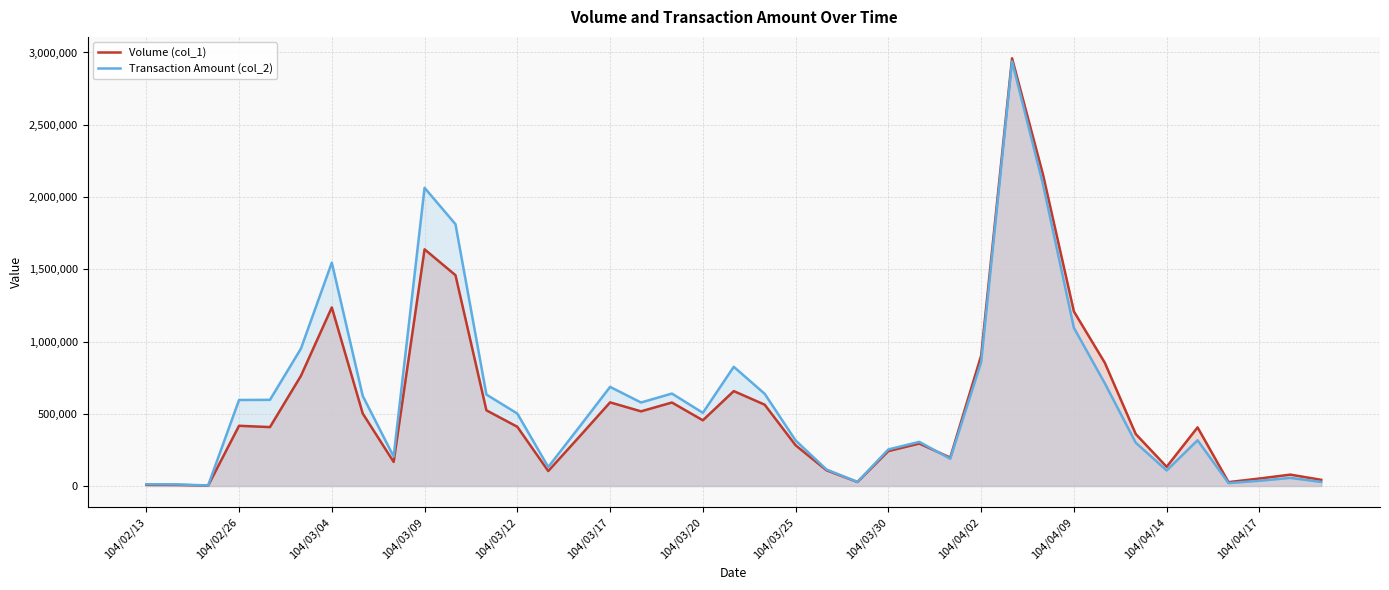

Read the Volume (col_1) value at 28.

2960000